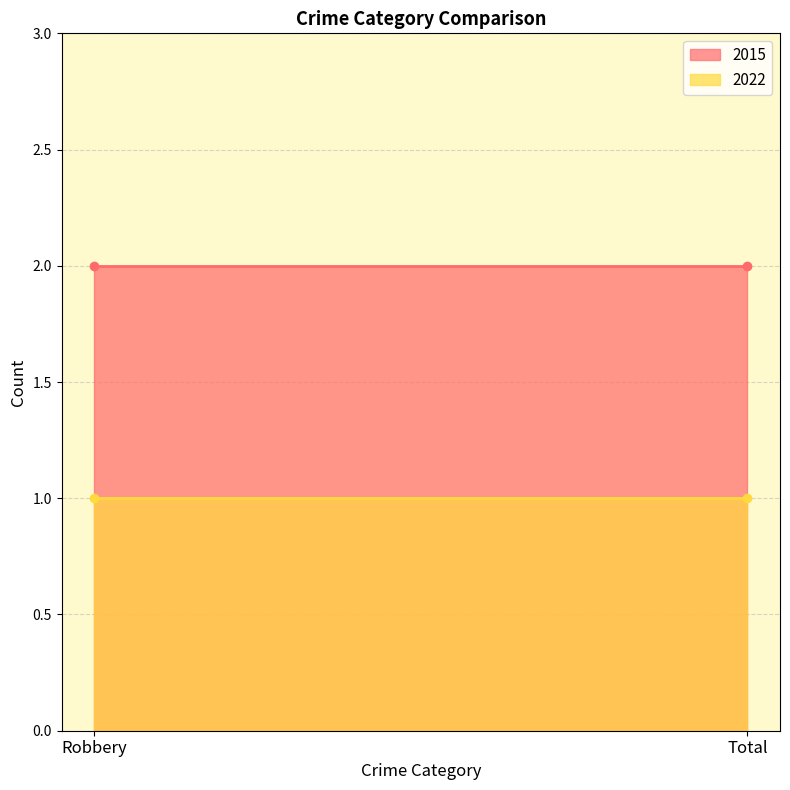

What is the smallest value displayed?

1